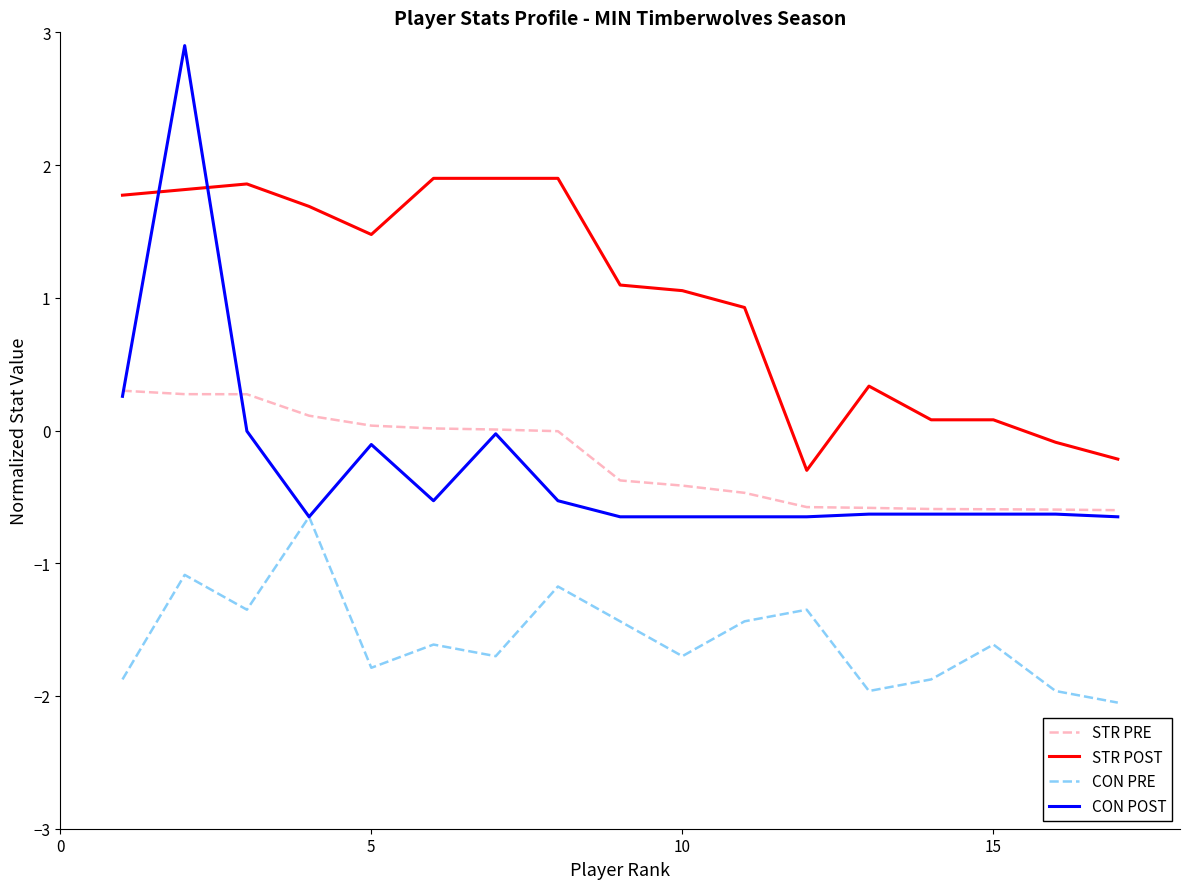

Count the number of data series in this chart.

4